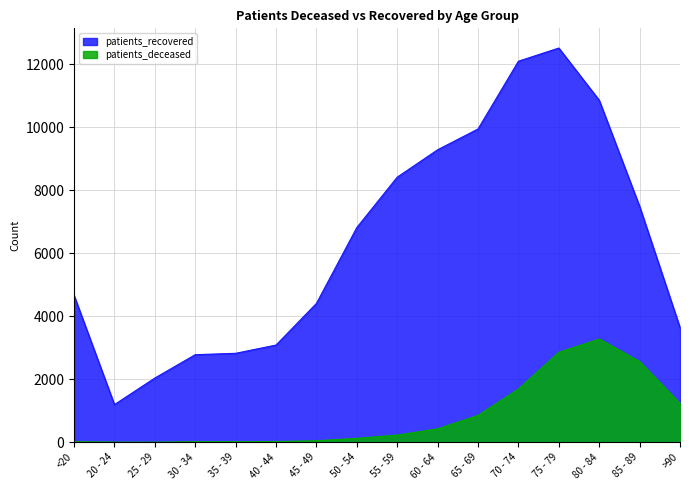

True or false: patients_deceased and patients_recovered intersect in this chart.

False